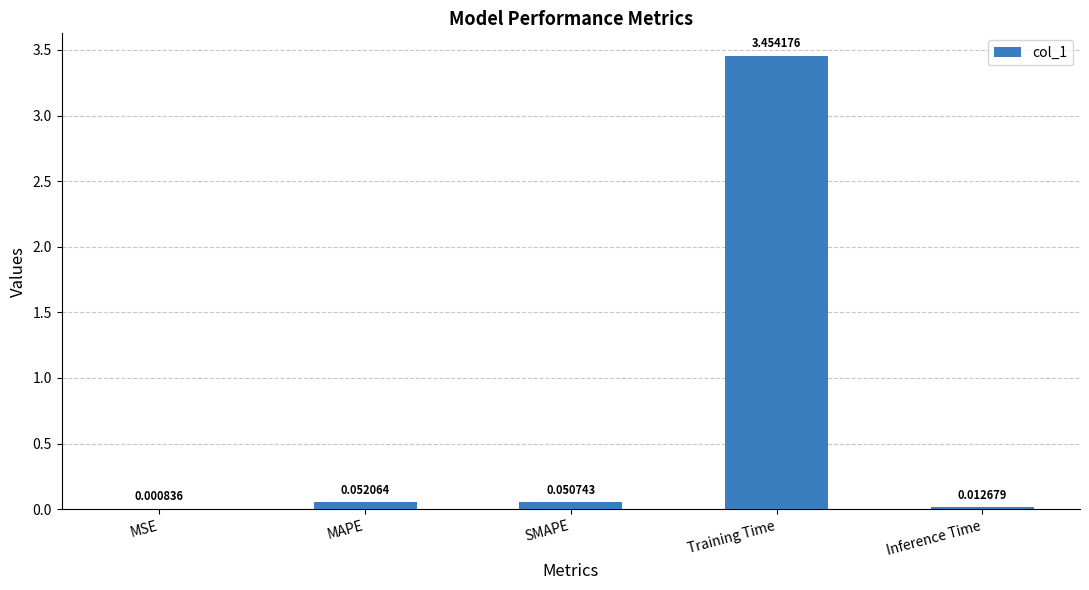

Where is the data nearest to the value 1?

MAPE